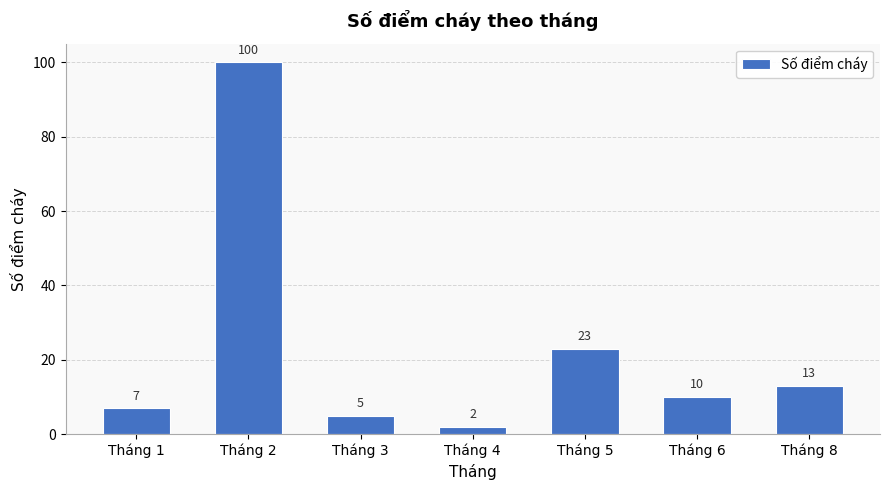

Reading left to right, list all the values displayed in this chart.

7	100	5	2	23	10	13